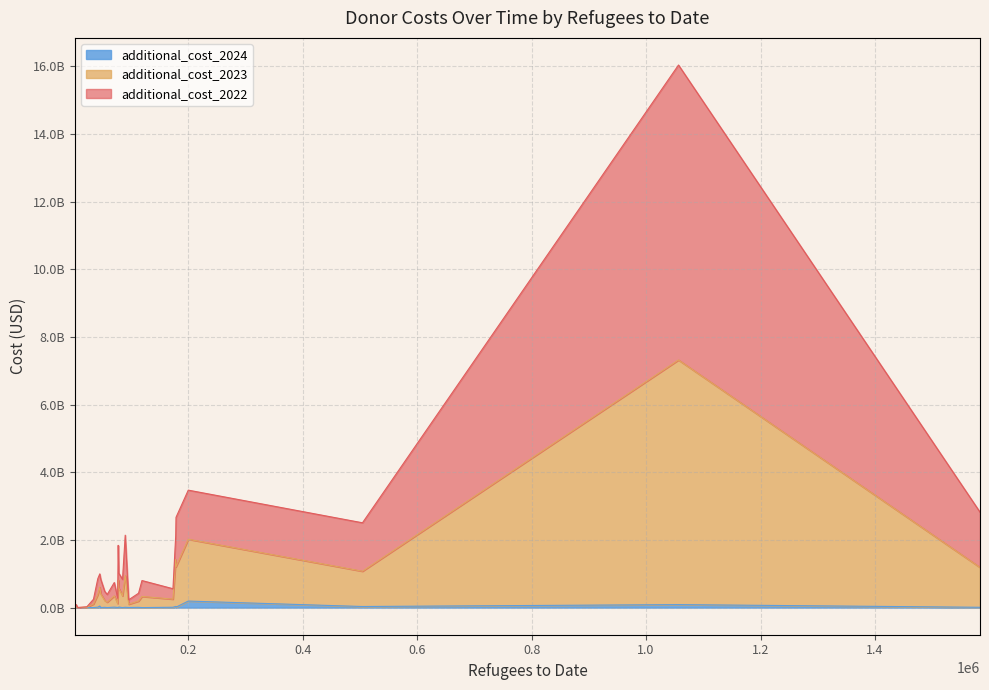

Does the chart display data point markers on the line(s)?

No